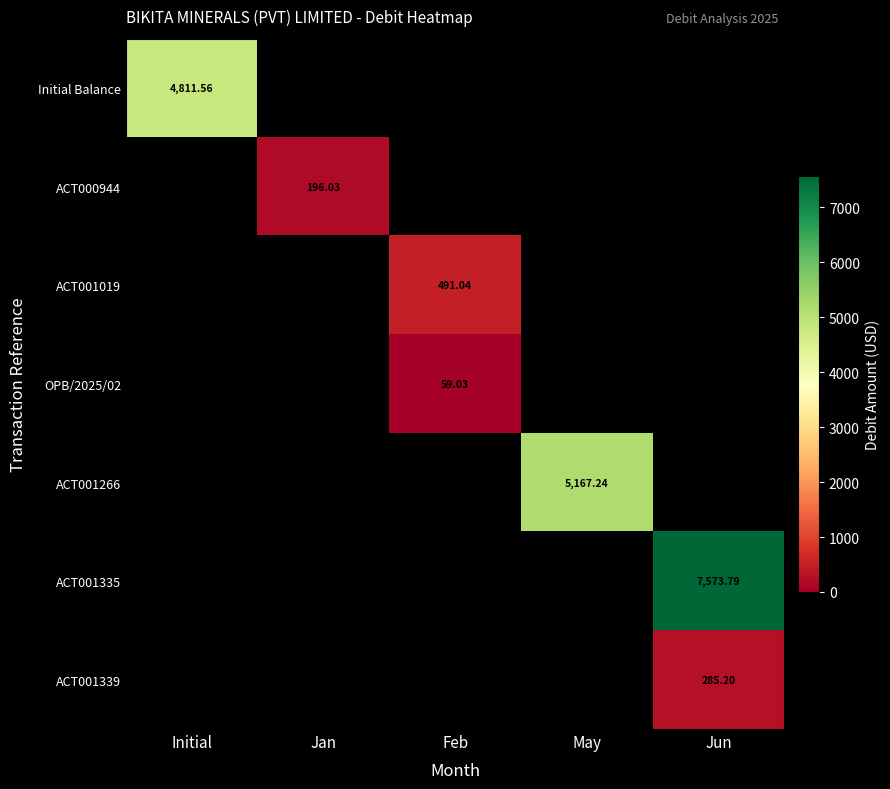

Is the value of ACT001335 at Jan greater than the value of ACT001019 at Feb?

No